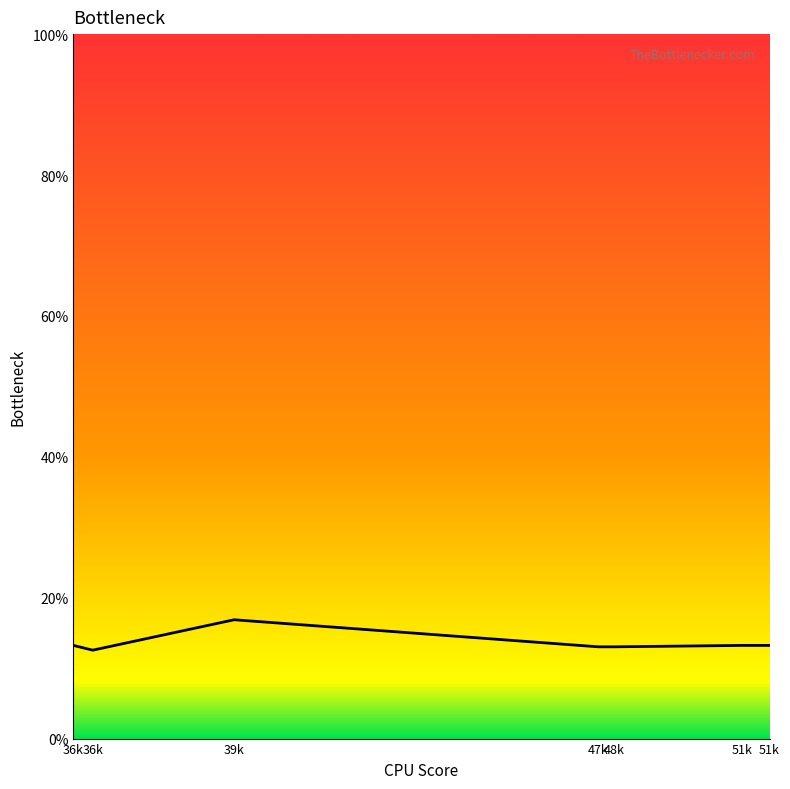

What is the label of the 5th point from the right?

39k